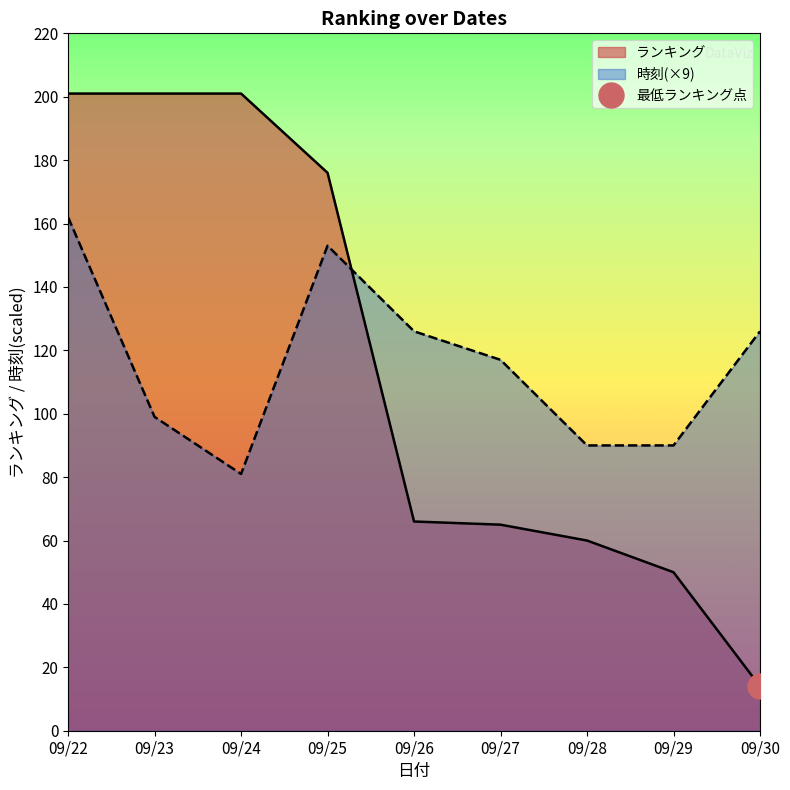

Reading right to left, extract all data points from this chart.

ランキング: 09/30=14	09/29=50	09/28=60	09/27=65	09/26=66	09/25=176	09/24=201	09/23=201	09/22=201
時刻: 09/30=126	09/29=90	09/28=90	09/27=117	09/26=126	09/25=153	09/24=81	09/23=99	09/22=162